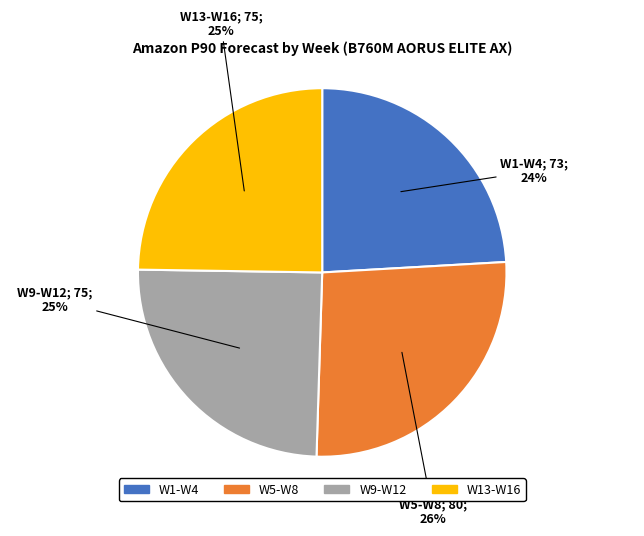

Does any single category account for the majority?

No